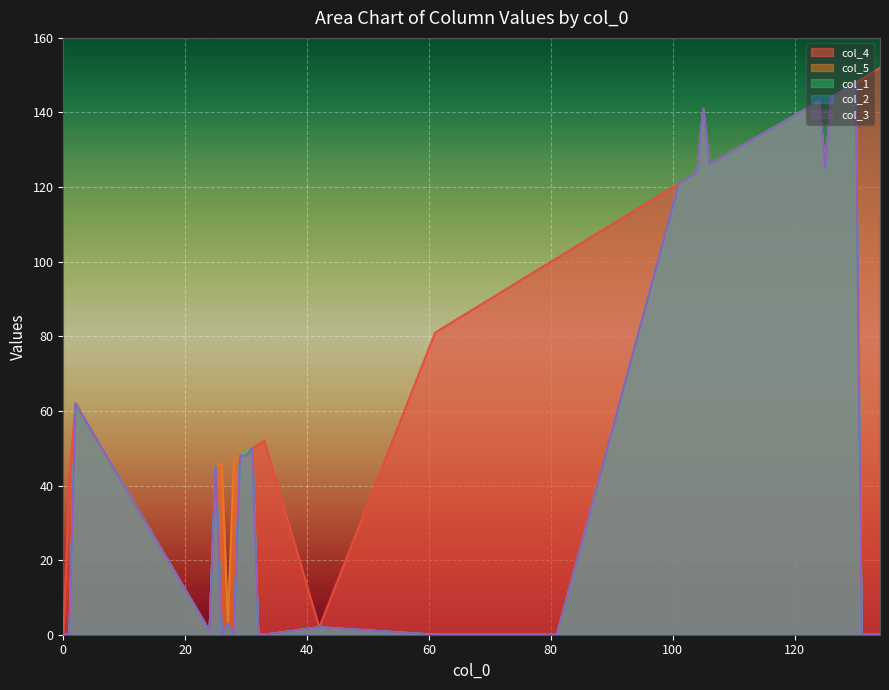

What is the difference between the maximum and minimum values in the col_5 series?

148